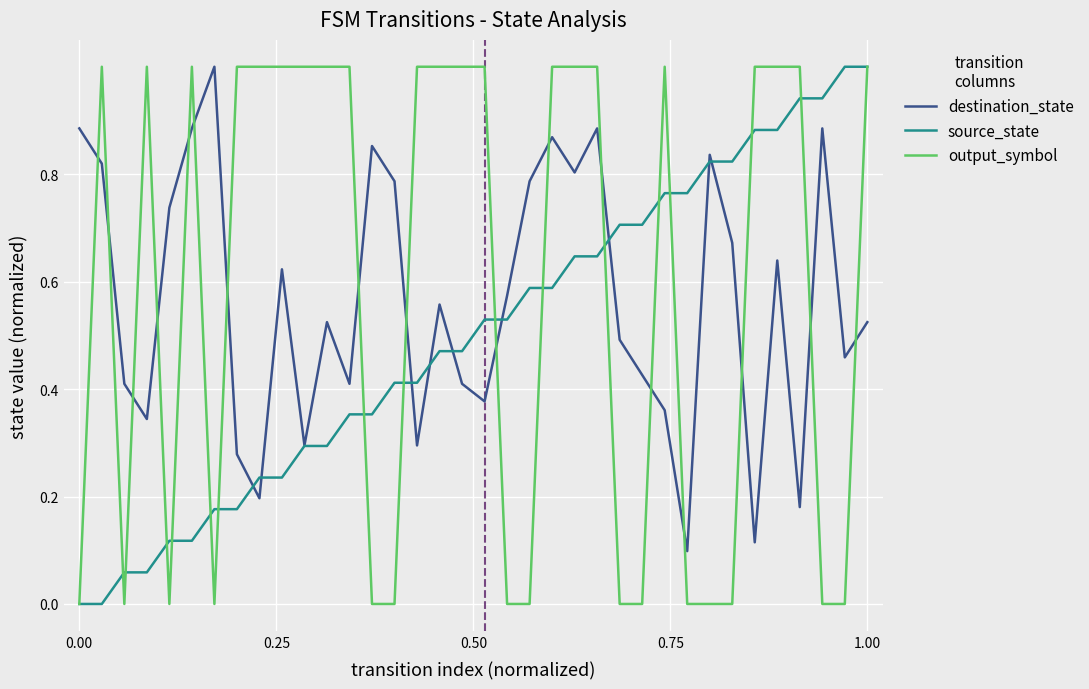

What are all the series names shown in the legend?

destination_state, source_state, output_symbol